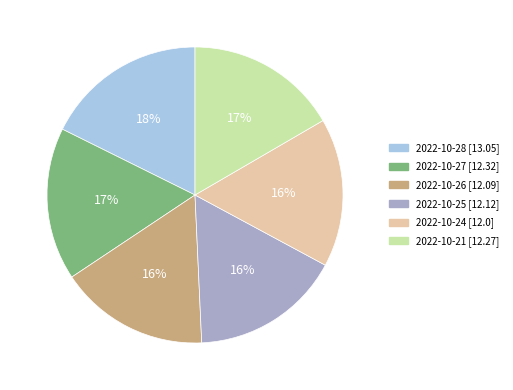

Which category has the biggest portion of the pie?

2022-10-28